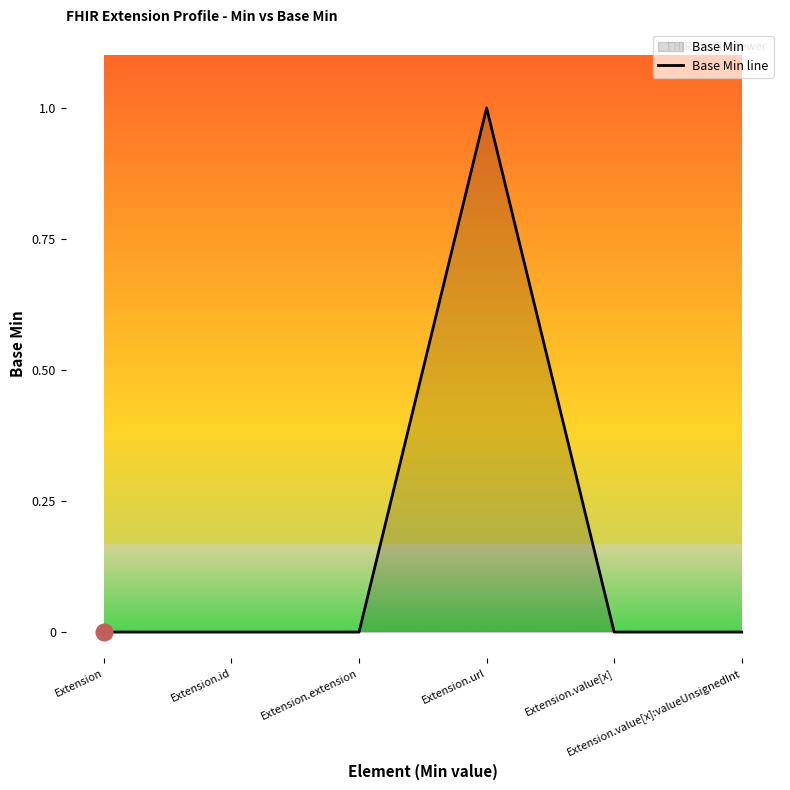

How many interior local peaks (higher than both neighbors) does the data have?

1